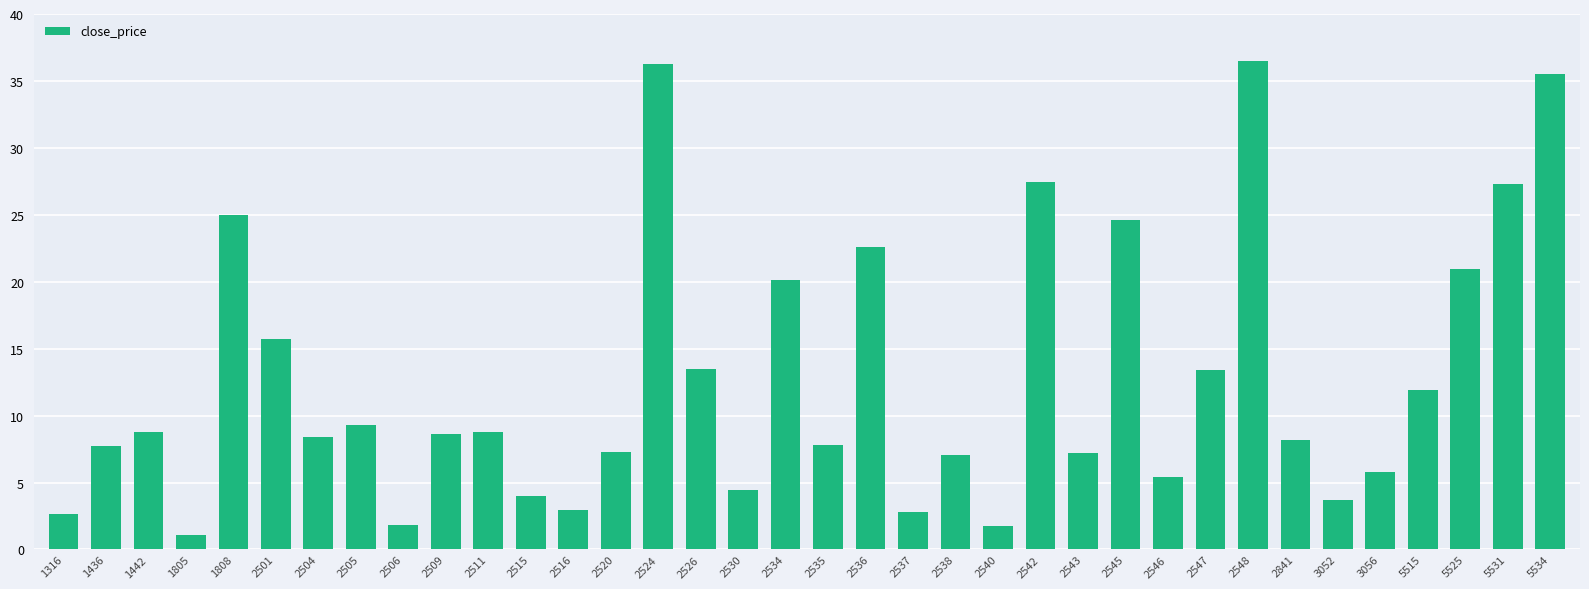

What is the ratio of the value at 5531 to the value at 5534?

0.8